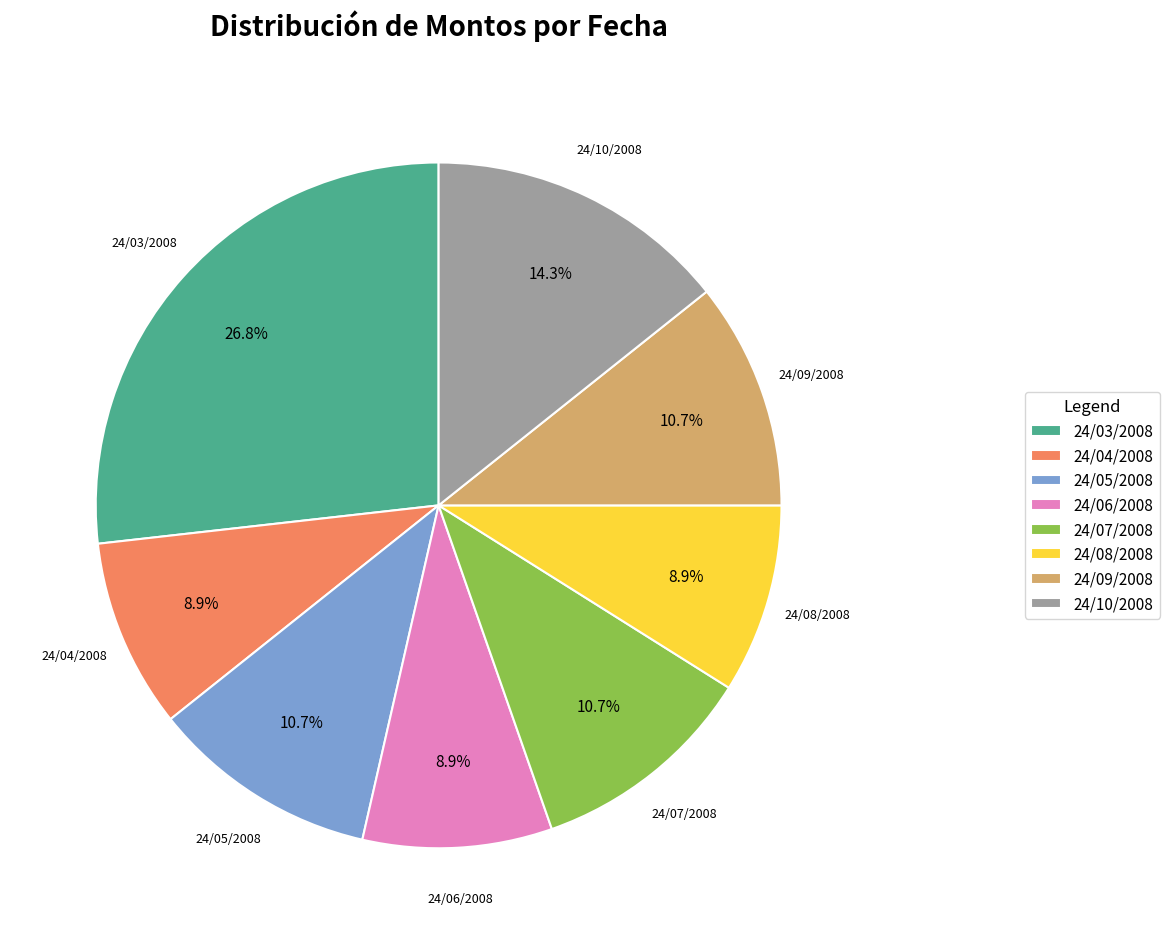

To the nearest percent, what is the combined percentage of 24/03/2008 and 24/04/2008?

36%